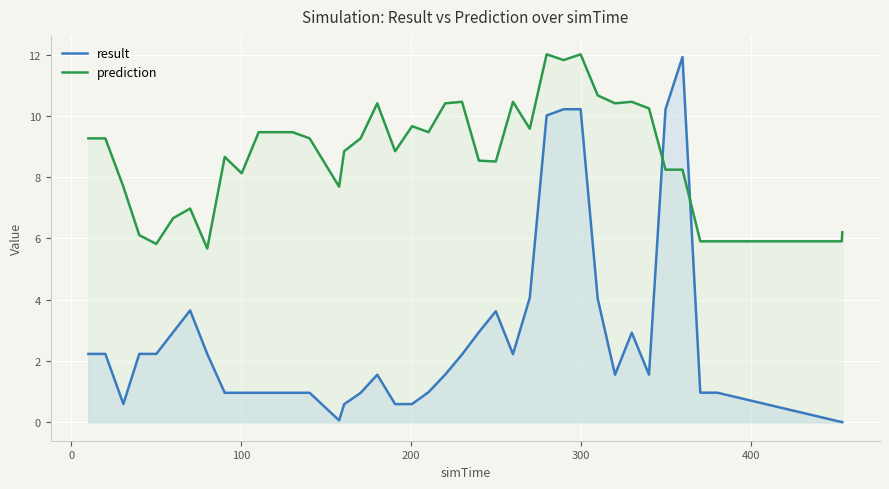

At how many categories does at least one series exceed 5?

40